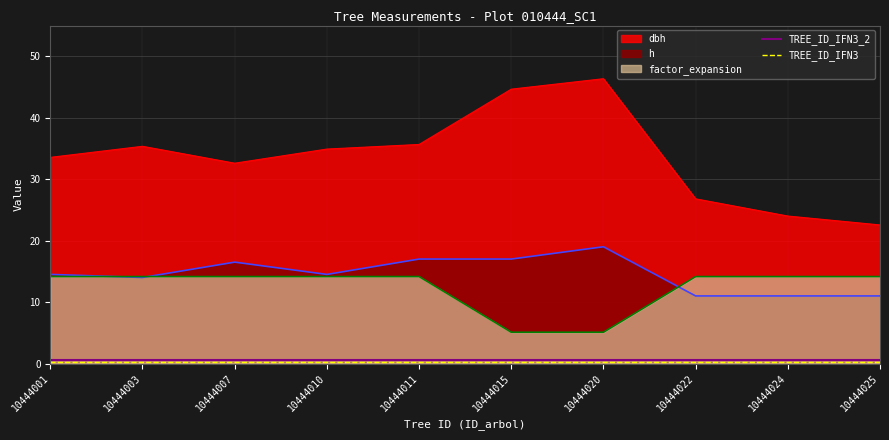

At which category is the sum across all series the highest?

10444020